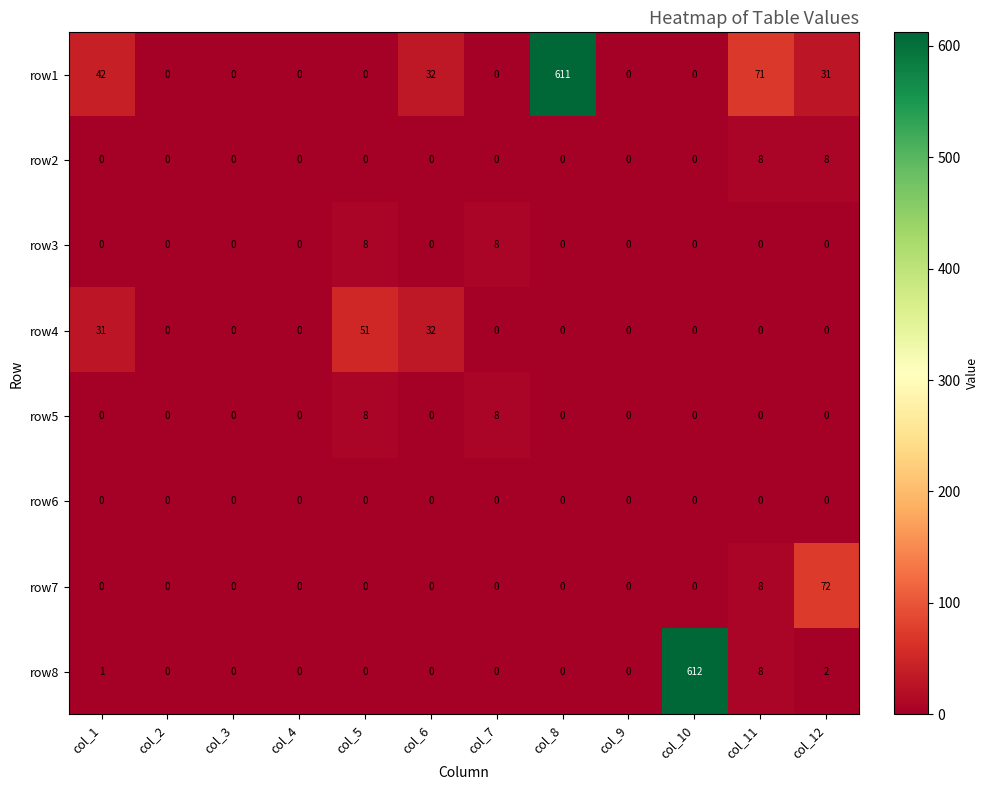

How many series are shown in this chart?

8